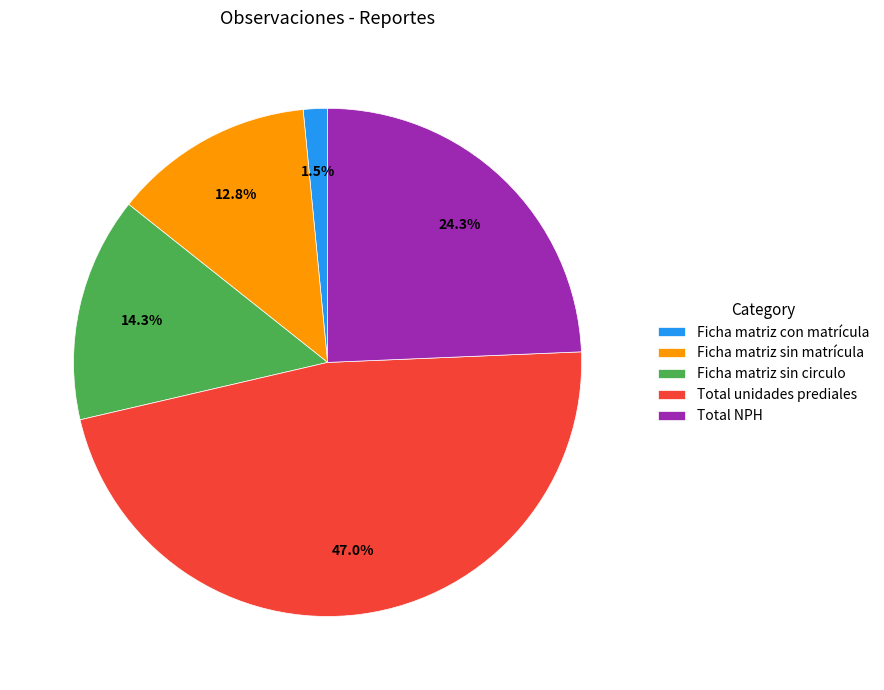

Is it true that Ficha matriz sin circulo is 1% of the pie?

False